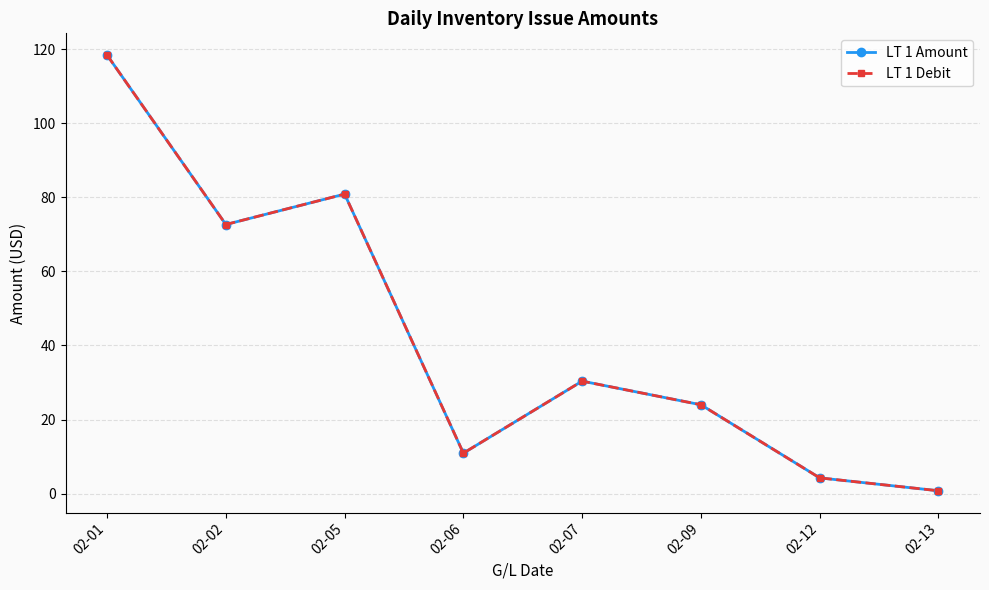

What is the difference between the maximum and minimum values in the LT 1 Amount series?

117.6